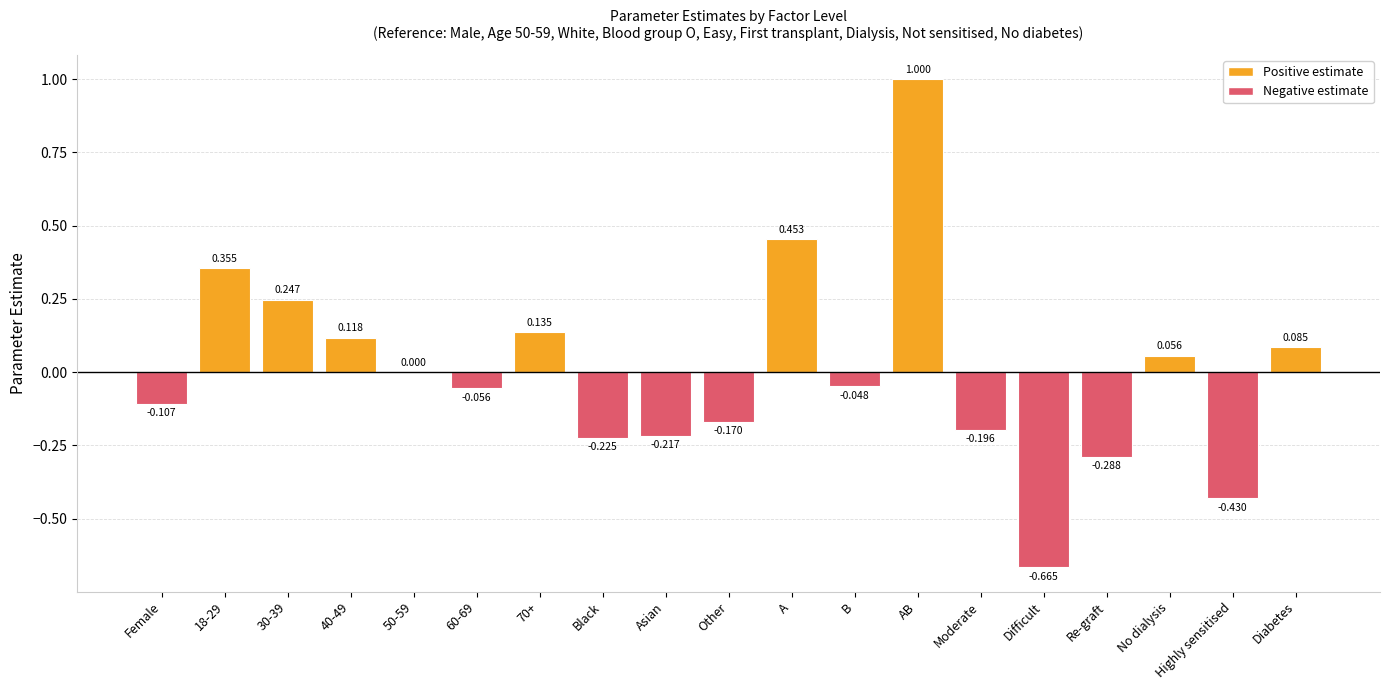

Between Black and A, which is larger?

A